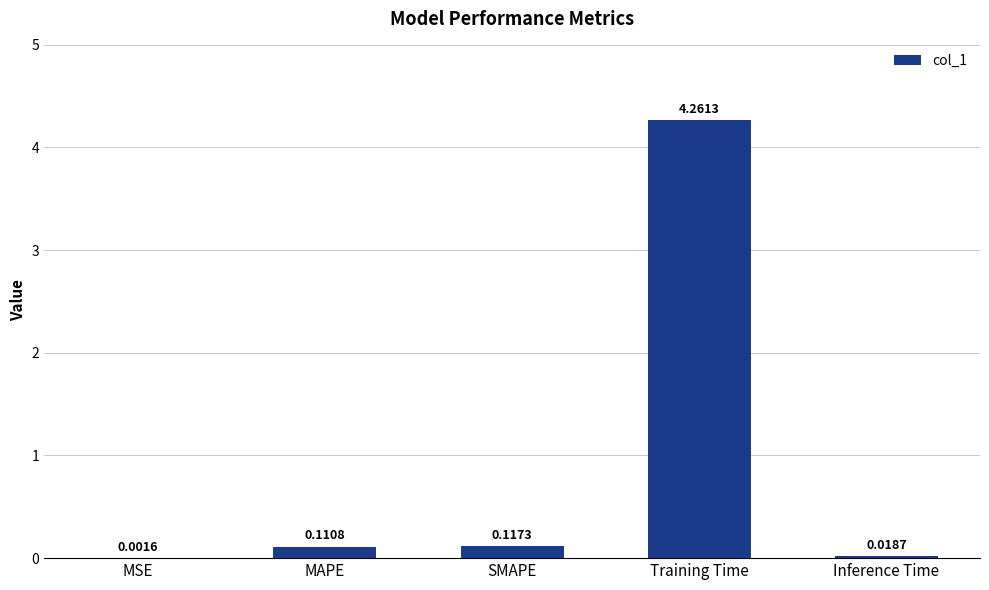

Which label corresponds to the largest value in the chart?

Training Time